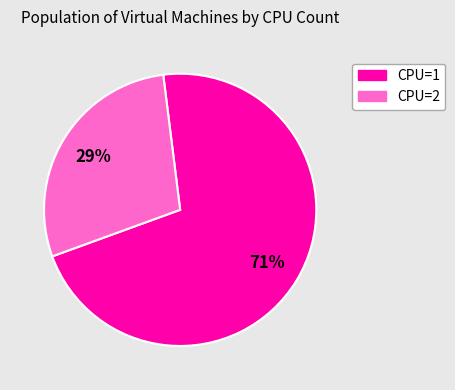

To the nearest percent, what is the average slice percentage?

50%